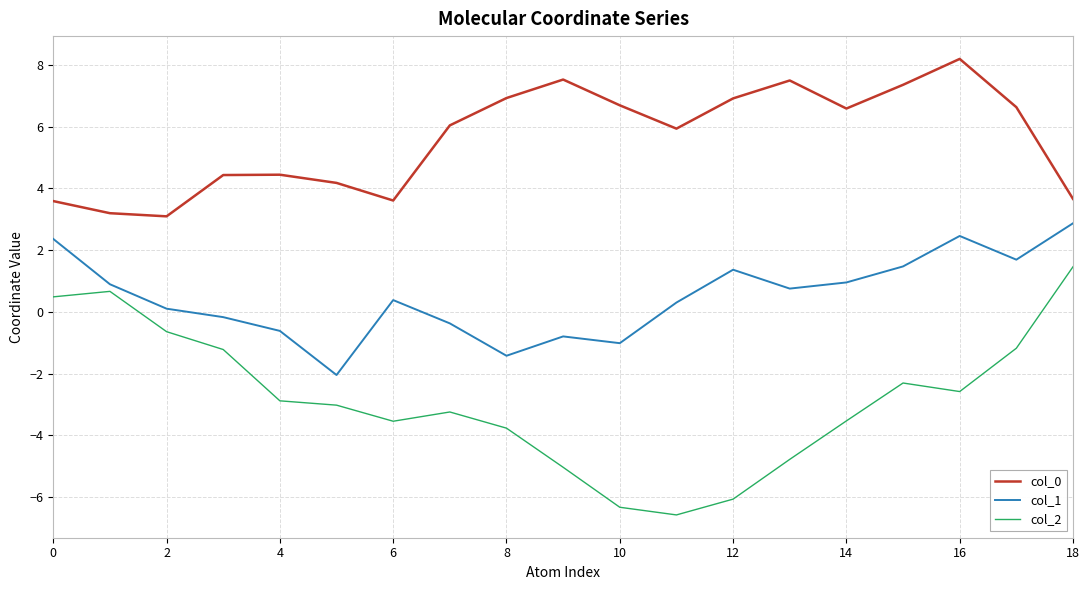

True or false: col_0 and col_2 intersect in this chart.

False